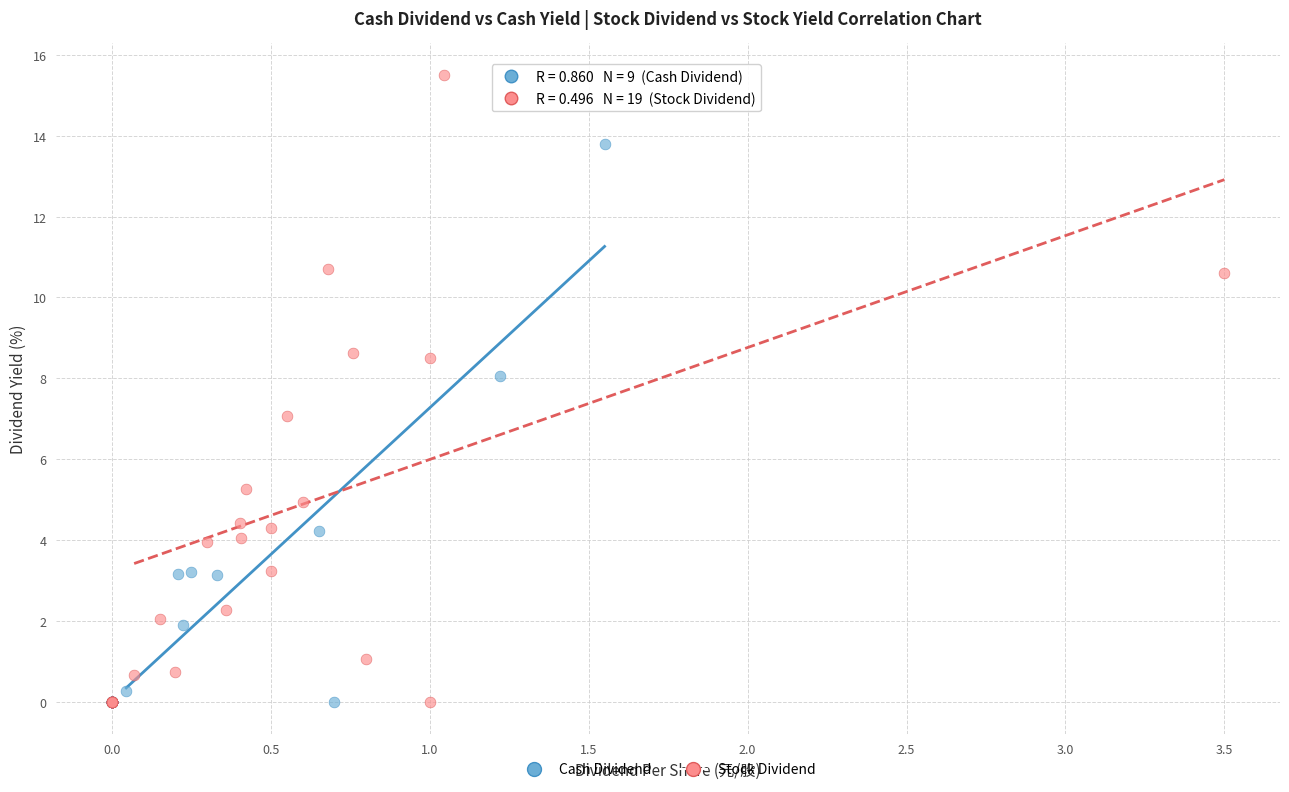

Which series has the largest Y range (max minus min)?

Stock Dividend